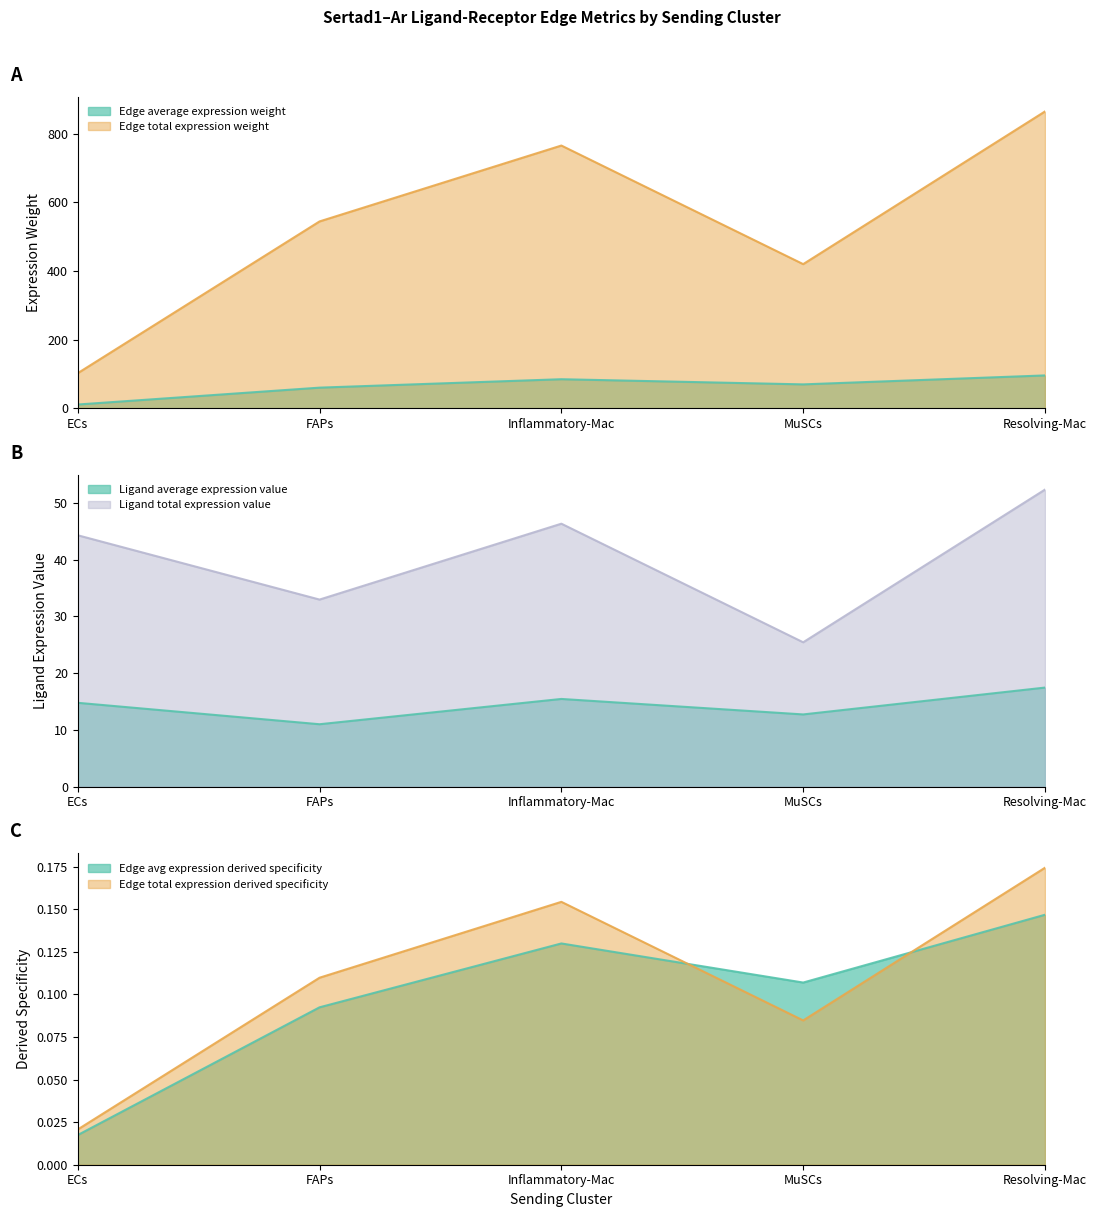

How many values in the Ligand average expression value series are below 14?

2